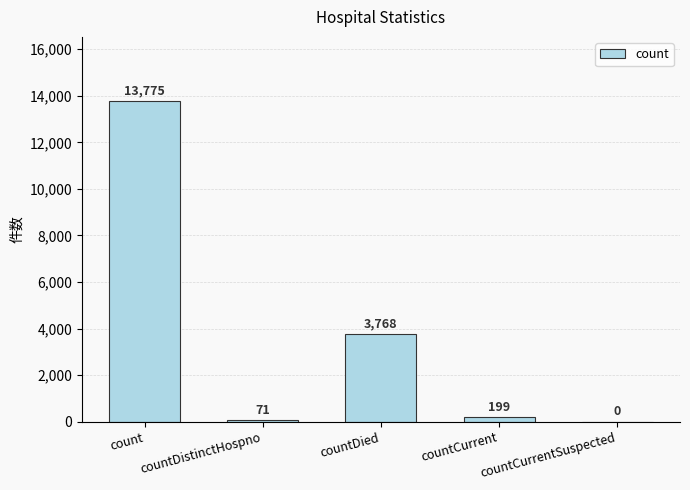

What is the ratio of the value at count to the value at countCurrent?

69.2